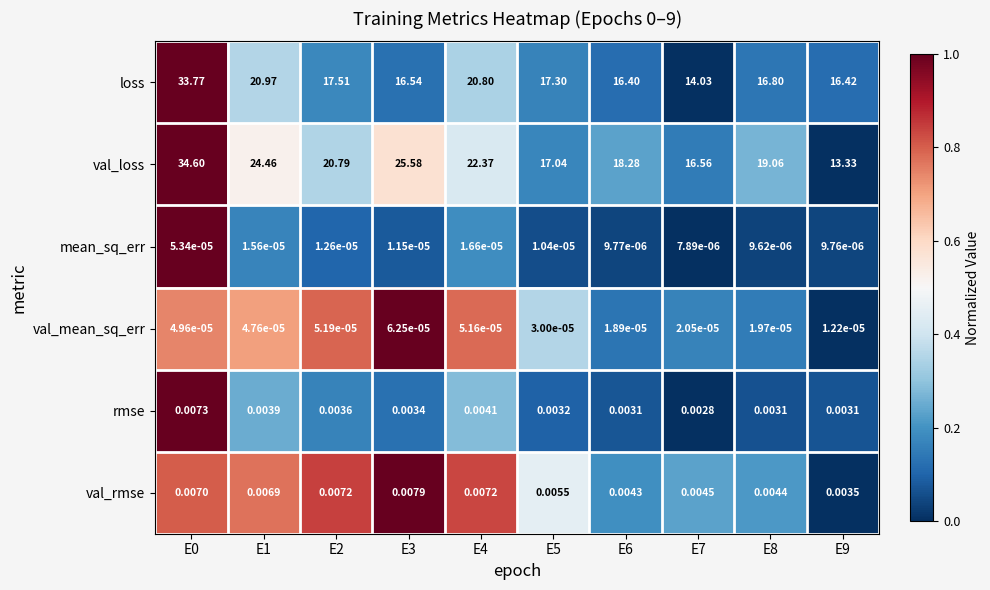

What is the total value across all series at E8?

35.9